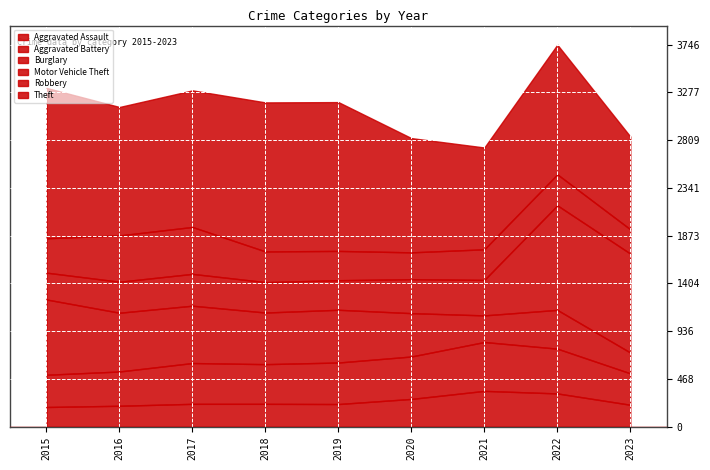

True or false: Aggravated Battery and Theft intersect in this chart.

False